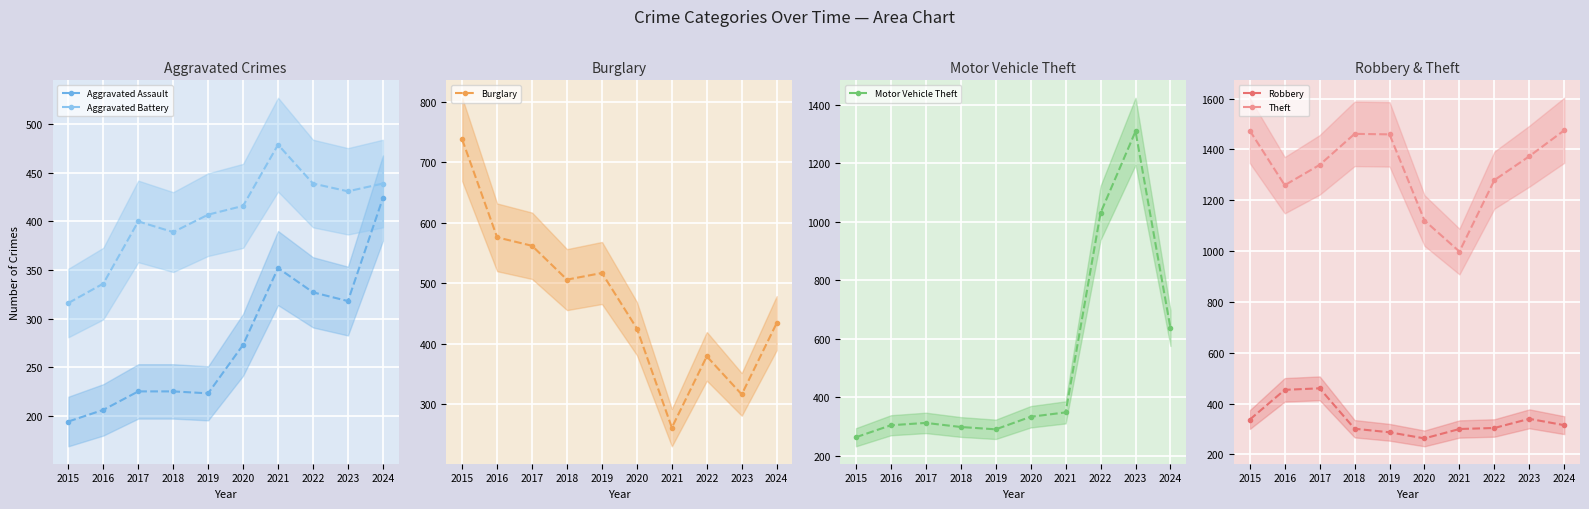

Is this an area chart (filled region under the line)?

No